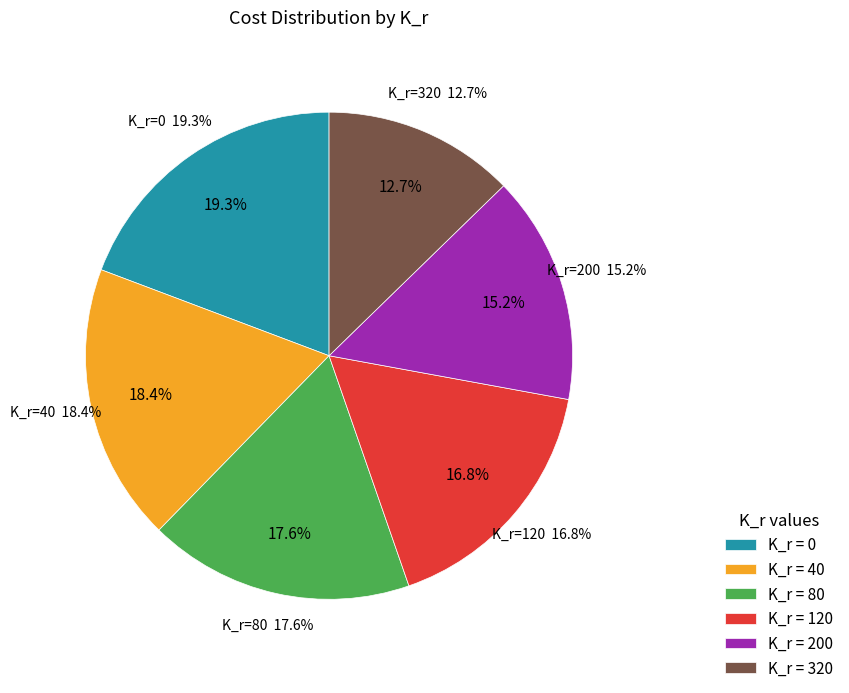

Is it true that 320 is 13% of the pie?

True